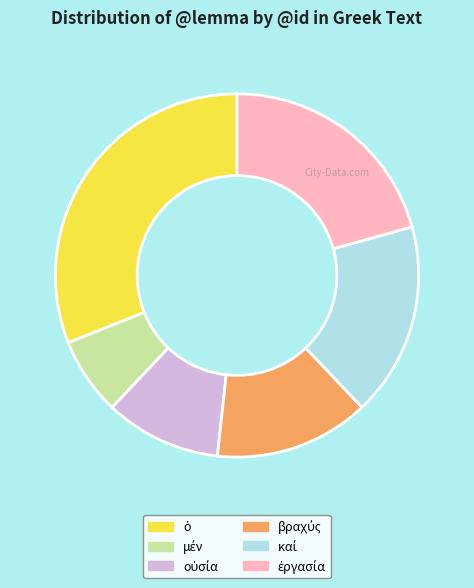

Is there a majority slice in this chart?

No